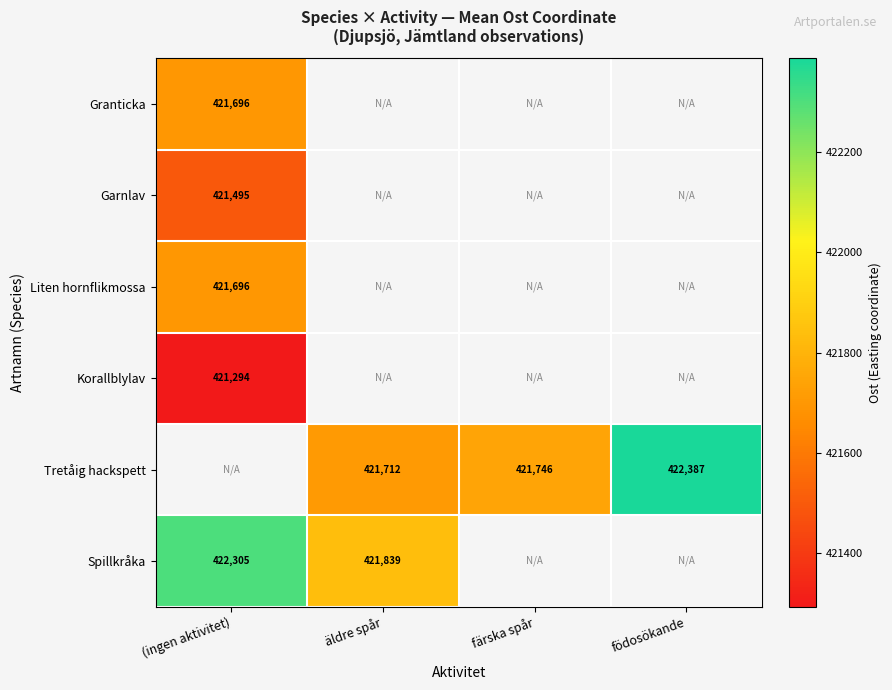

Is the value of Tretåig hackspett at födosökande greater than the value of Spillkråka at (ingen aktivitet)?

Yes